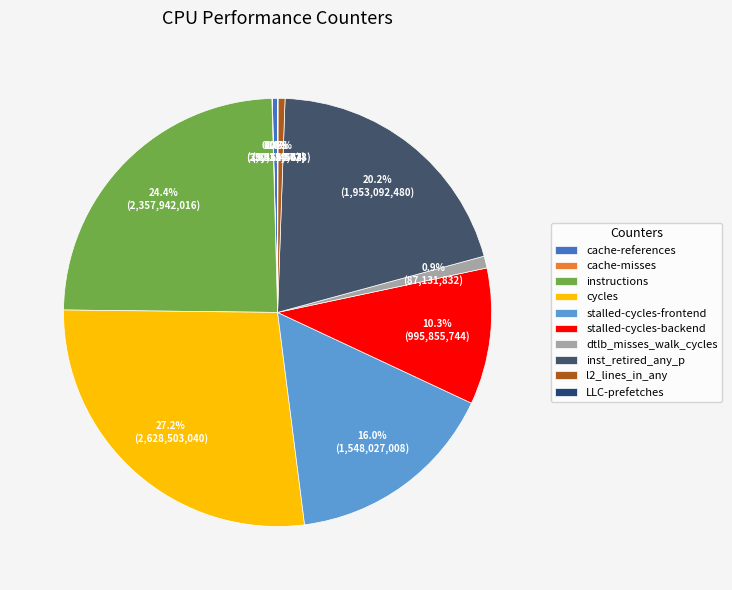

Is there a majority slice in this chart?

No